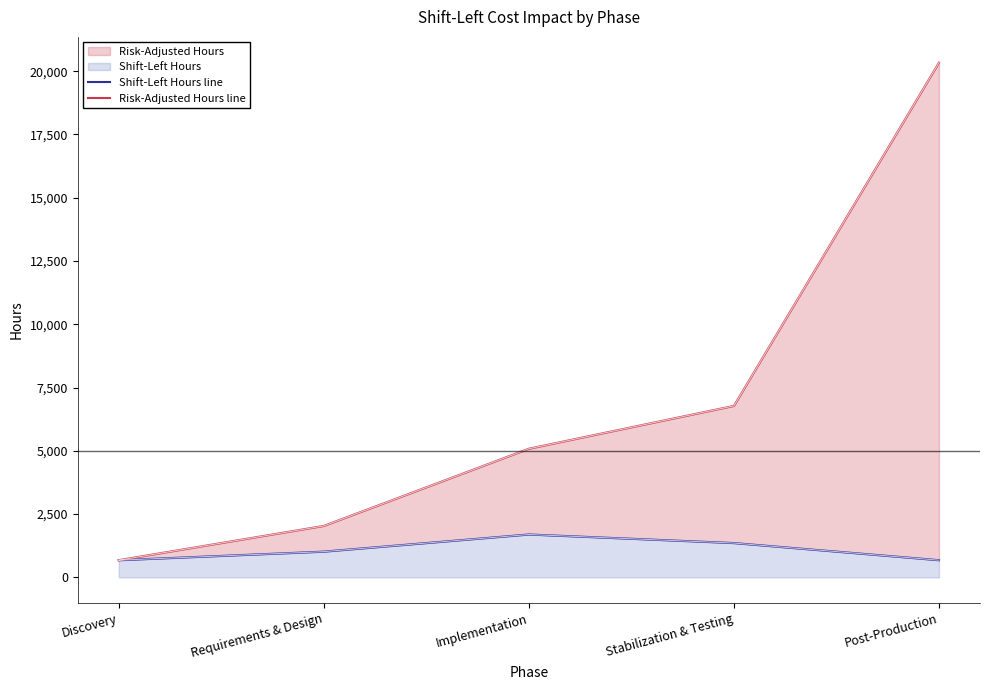

How many data points in Shift-Left Hours line are above 1016?

2